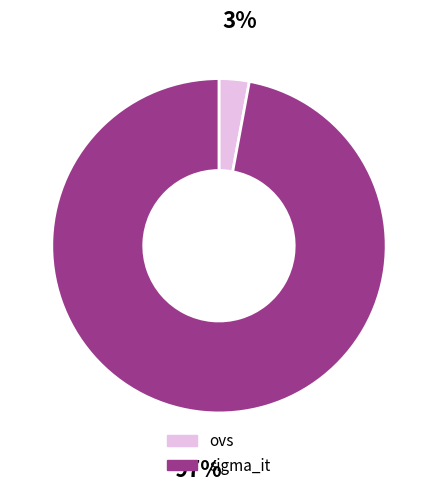

To the nearest percent, what is the difference between the ovs and sigma_it slice percentages?

94%